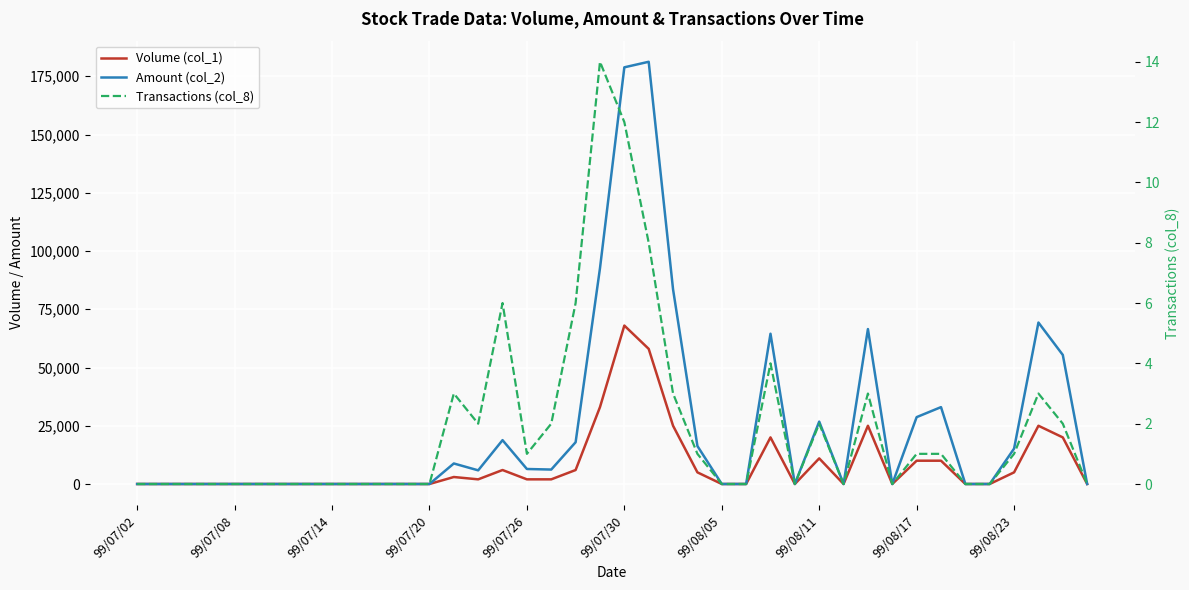

What position from the left is 15?

16